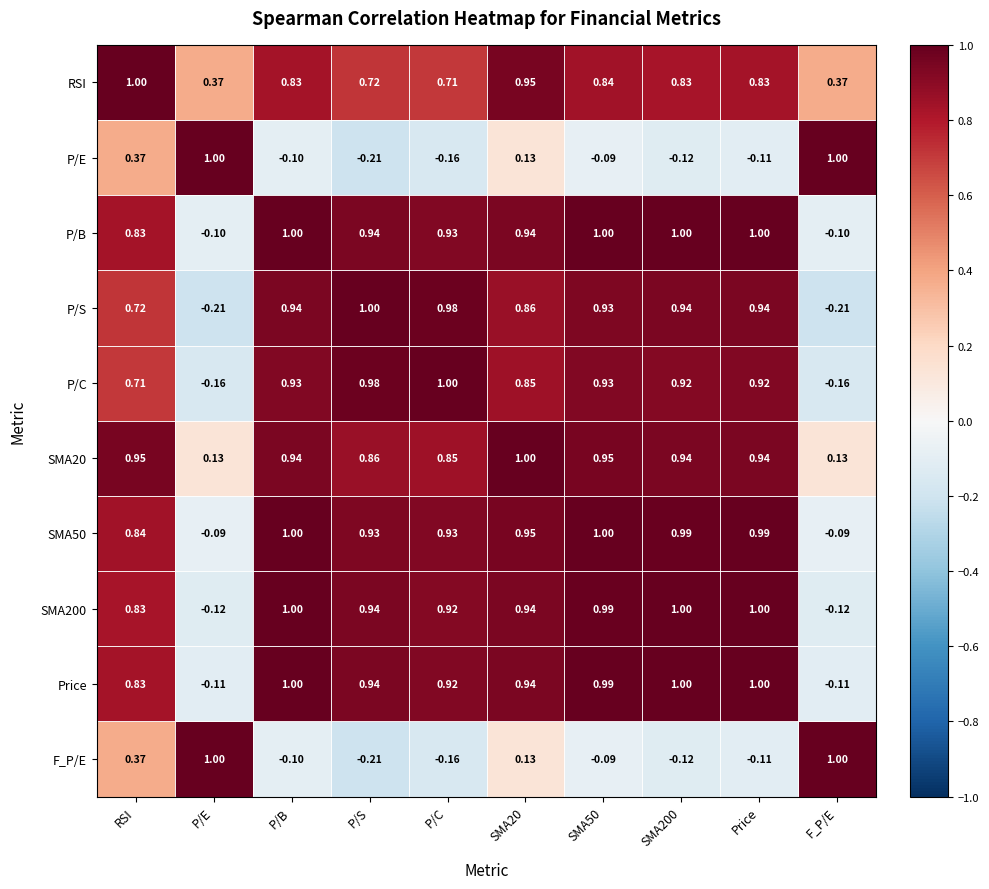

At which label does P/C reach its peak?

P/C